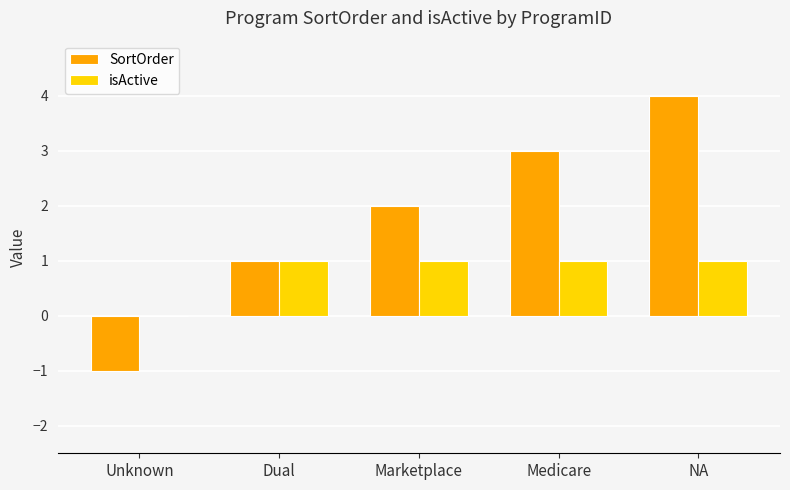

What is the sum of all SortOrder values?

9